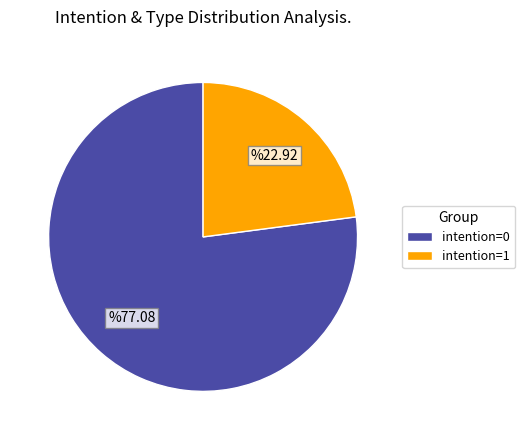

Rank the categories by value from highest to lowest.

intention=0, intention=1